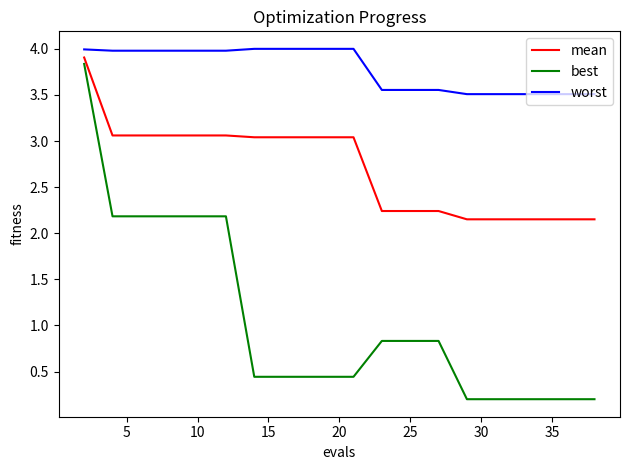

True or false: best and worst cross at least once.

False